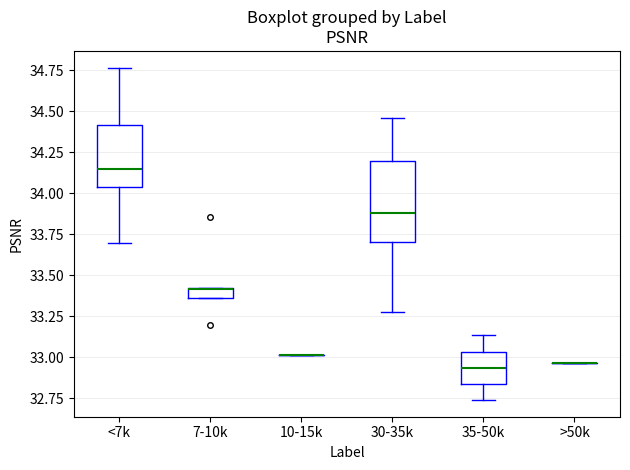

Comparing the boxes themselves (not the whiskers), which one is the tallest?

30-35k